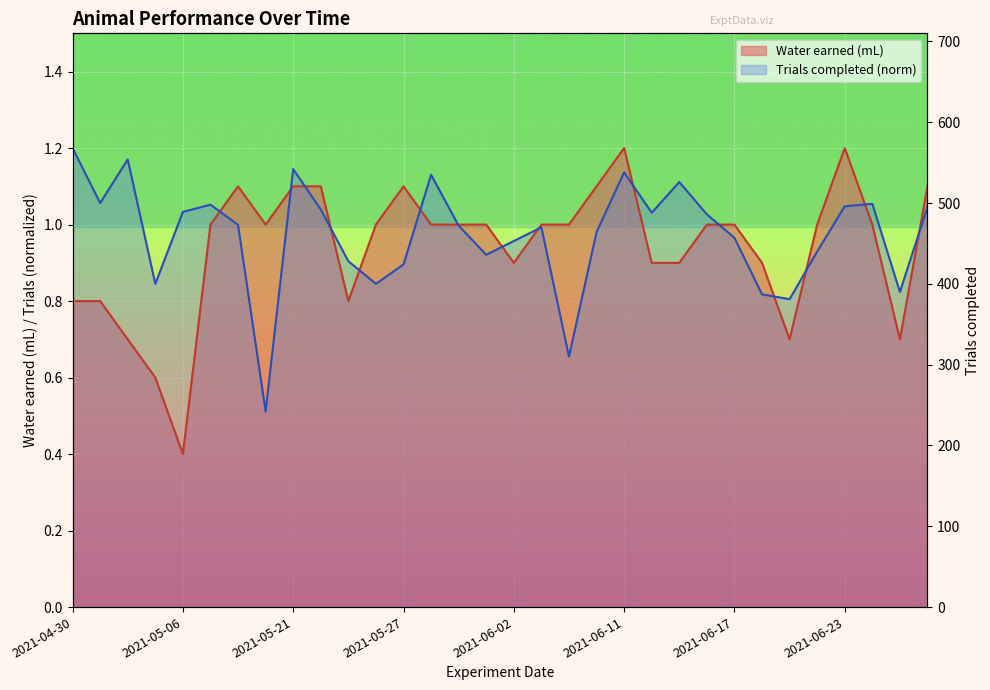

At which category does Water earned (mL) reach its first local peak?

2021-05-19